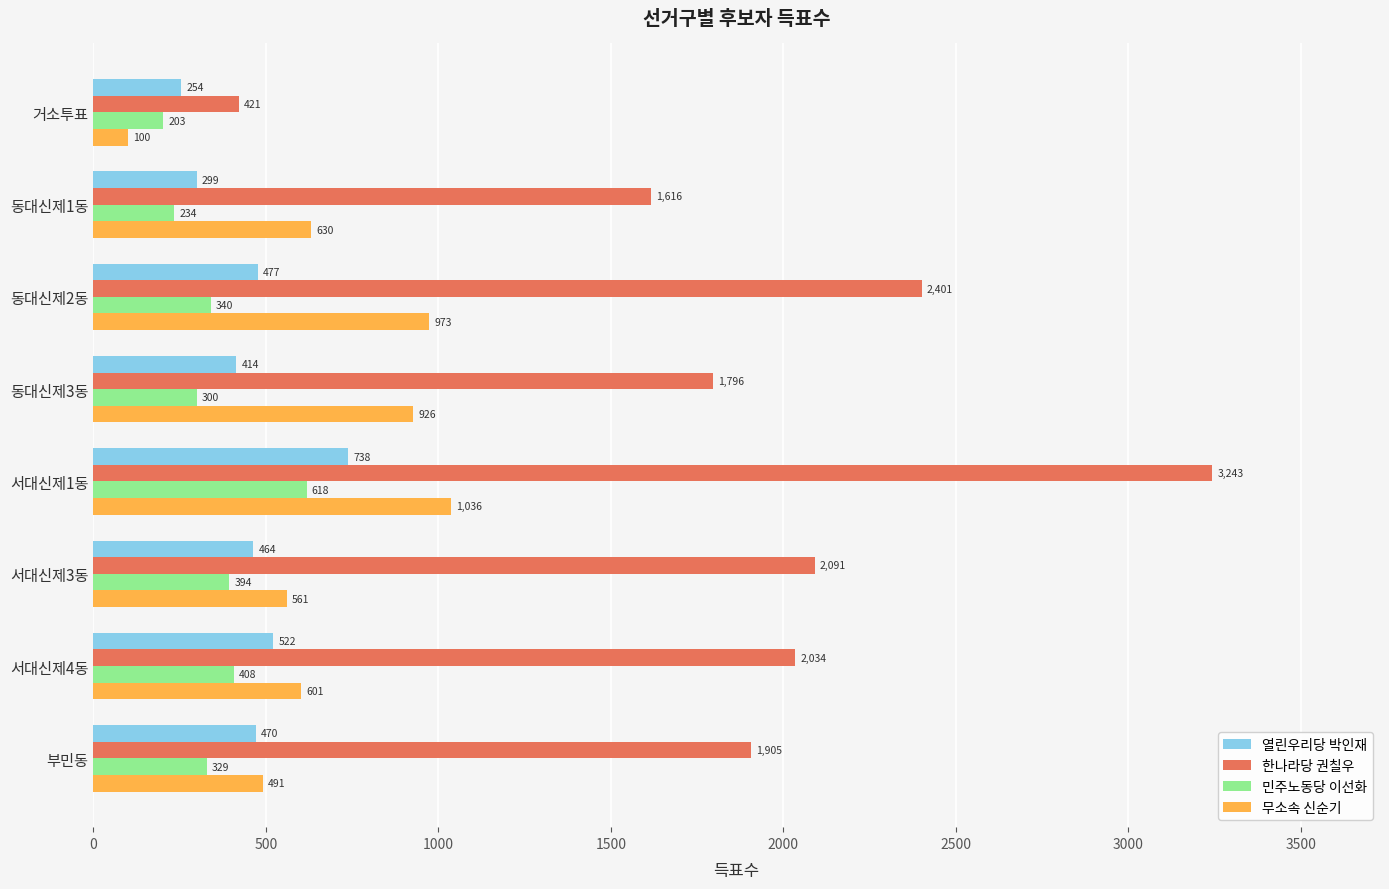

List the series in order of their peak value, highest first.

한나라당 권칠우, 무소속 신순기, 열린우리당 박인재, 민주노동당 이선화